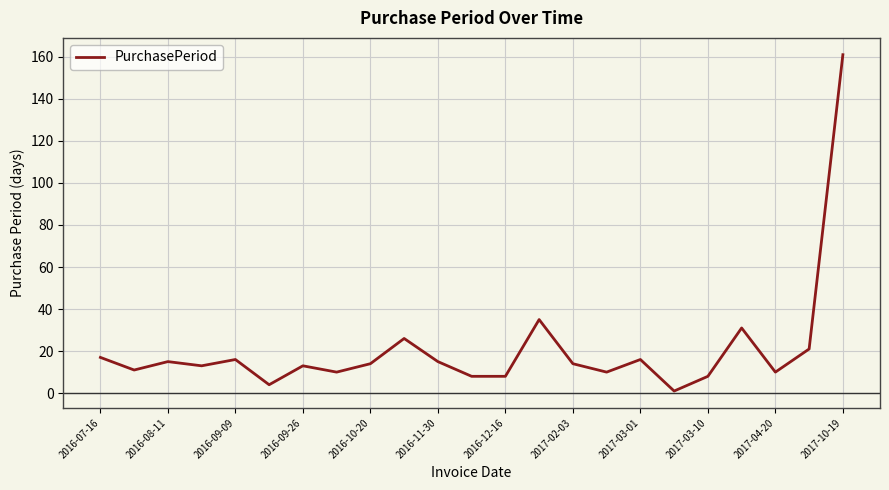

What is the maximum value shown in the chart?

161